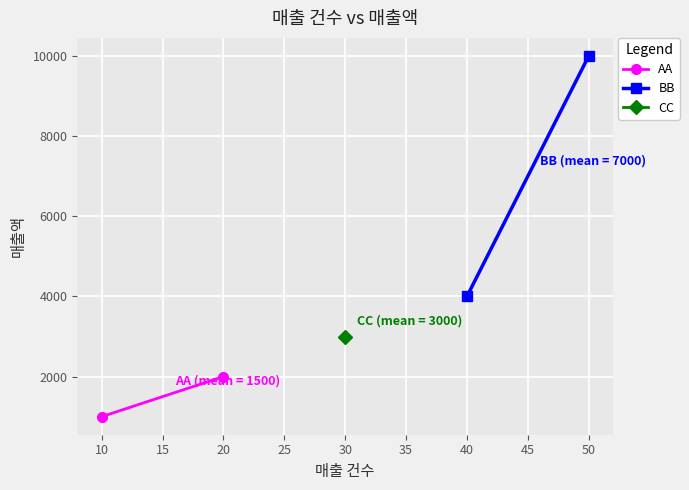

The value of BB at 50 is 16464. True or false?

False